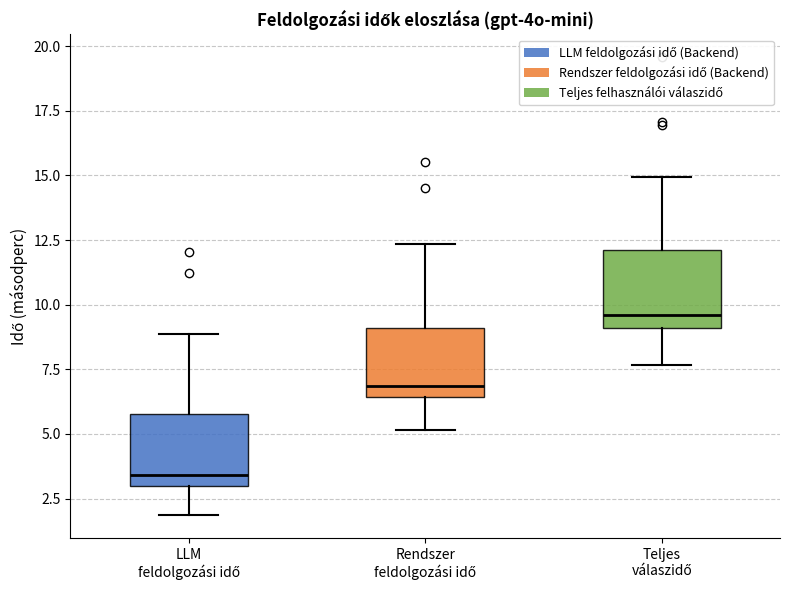

Reading left to right, read every box against the y-axis: the position of its median line, the range the box covers, and the ends of its whiskers. The values are not printed on the chart, so give them approximately, as read against the axis.

LLM feldolgozási idő: median 3.5, box 3.0 to 6.0, whiskers 2.0 to 9.0
Rendszer feldolgozási idő: median 7.0, box 6.5 to 9.0, whiskers 5.0 to 12.5
Teljes válaszidő: median 9.5, box 9.0 to 12.0, whiskers 7.5 to 15.0